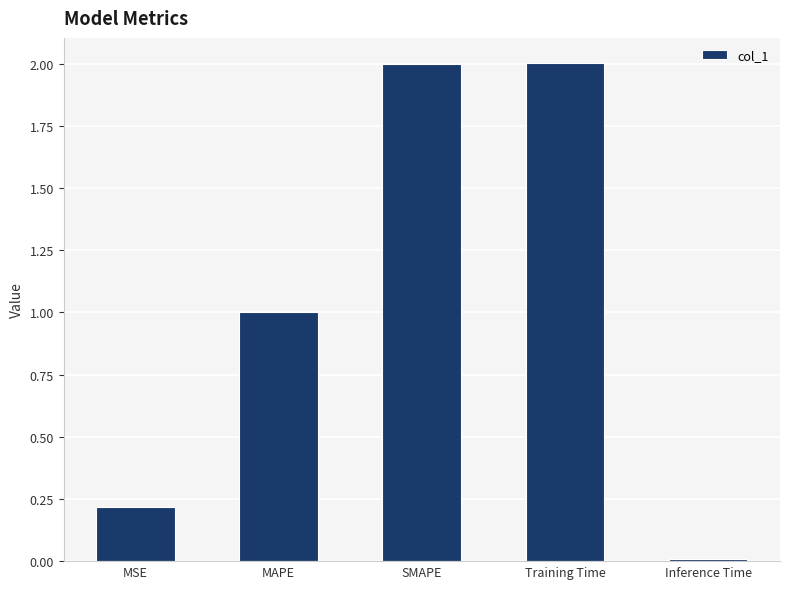

Is it true that the value at SMAPE is 3.2?

False